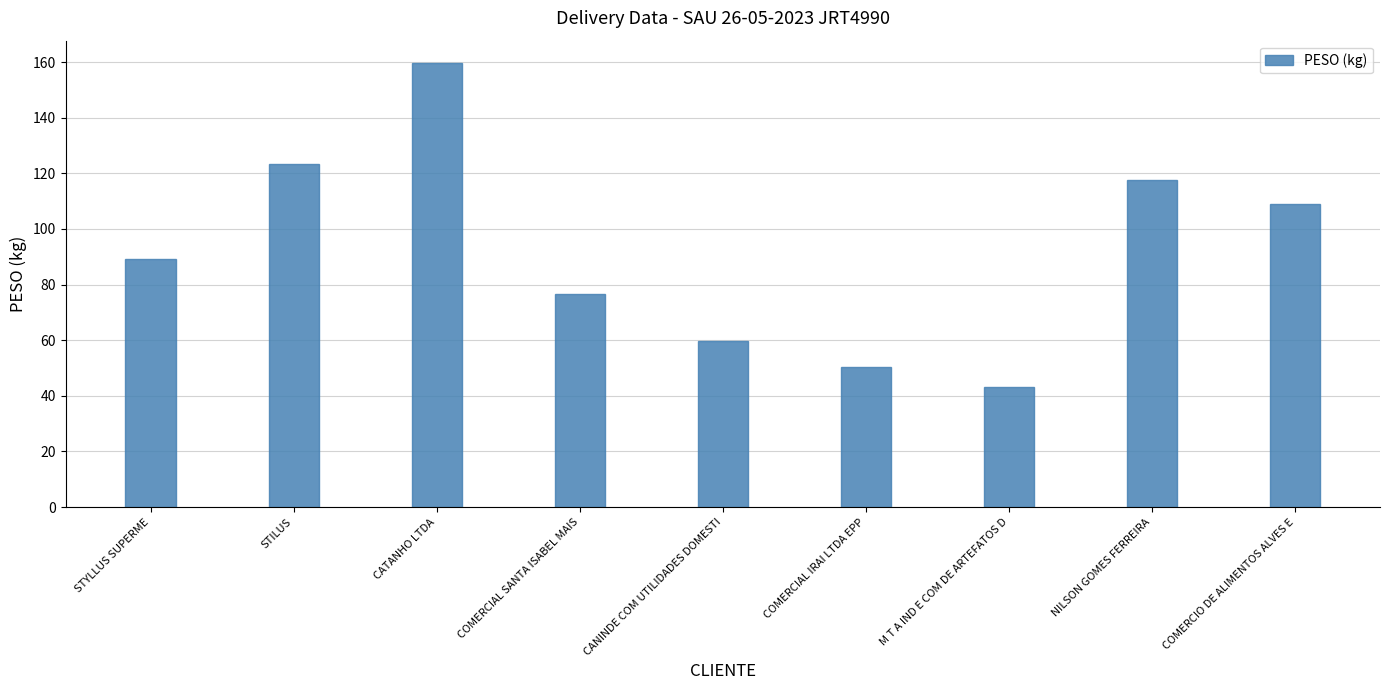

List the labels in order of value, smallest first.

M T A IND E COM DE ARTEFATOS D, COMERCIAL IRAI LTDA EPP, CANINDE COM UTILIDADES DOMESTI, COMERCIAL SANTA ISABEL MAIS, STYLLUS SUPERME, COMERCIO DE ALIMENTOS ALVES E, NILSON GOMES FERREIRA, STILUS, CATANHO LTDA